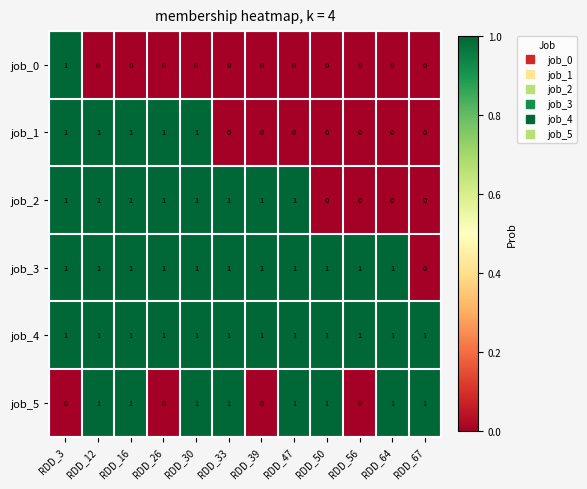

What is the total value across all series at RDD_16?

5